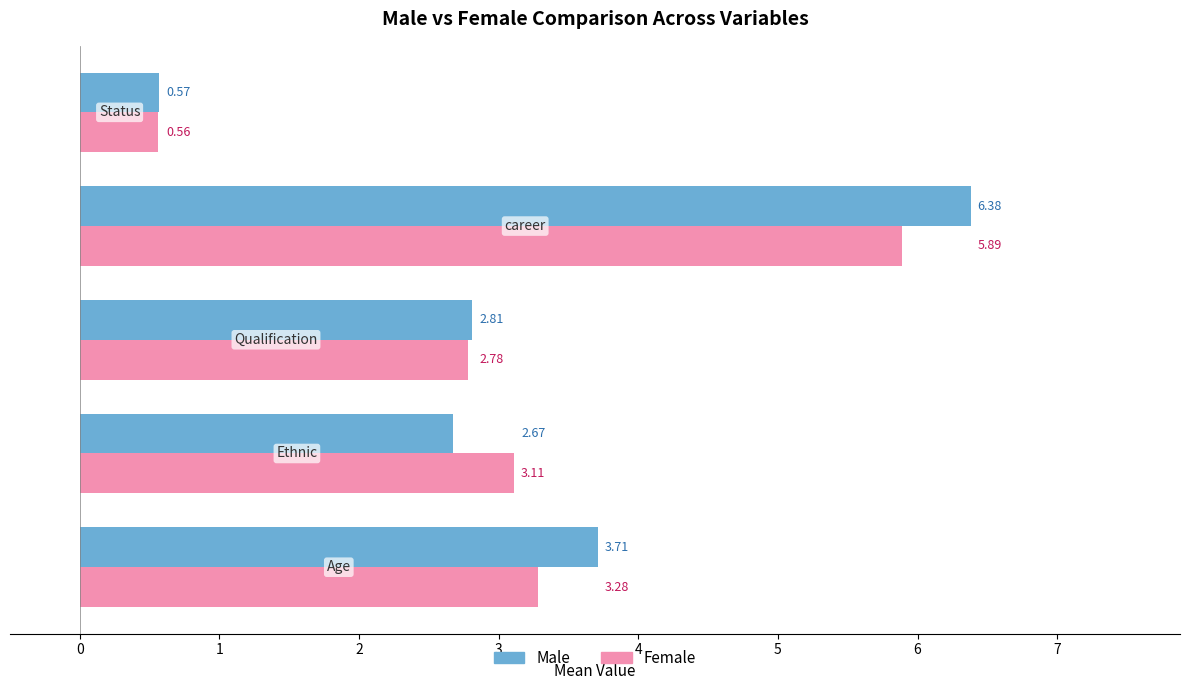

What is the difference between the maximum and minimum values in the Male series?

5.8